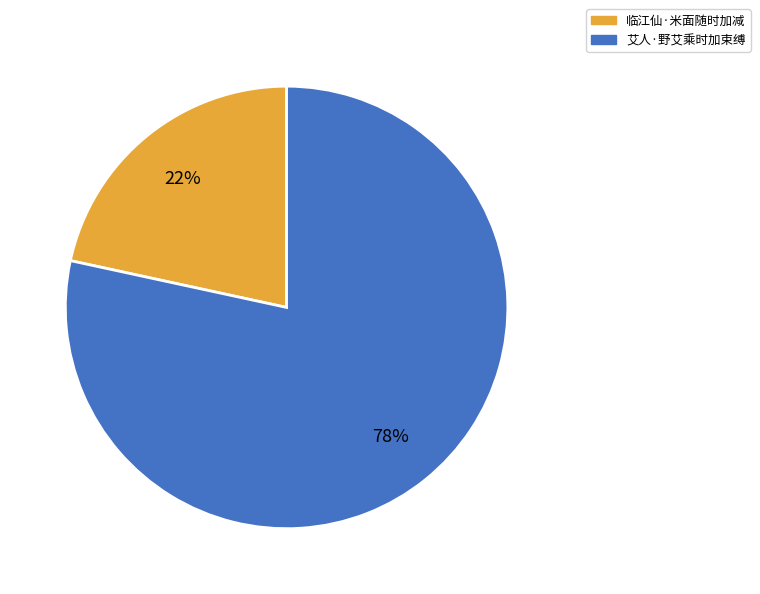

Rank the categories by value from lowest to highest.

临江仙·米面随时加减, 艾人·野艾乘时加束缚